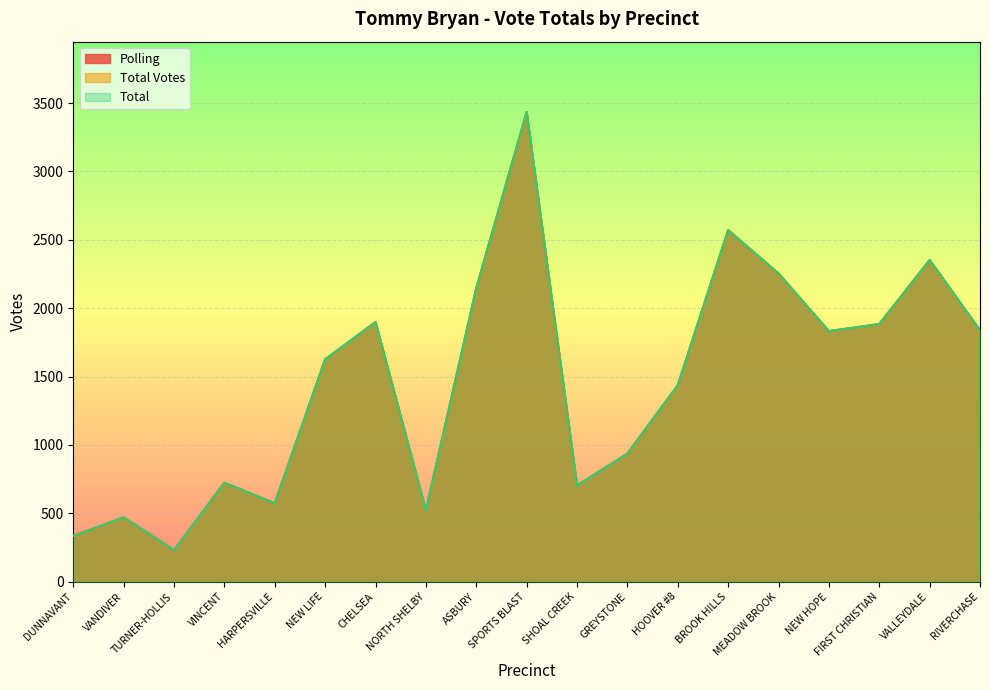

Where is the first local maximum for Polling?

VANDIVER